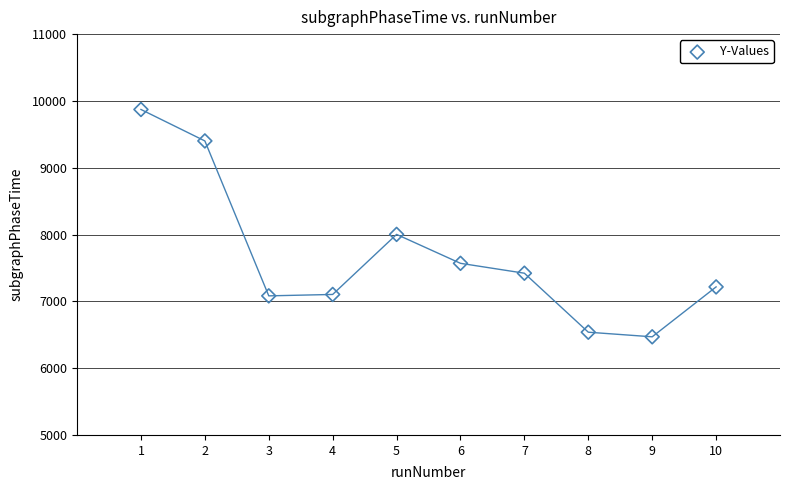

What is the average X value?

6